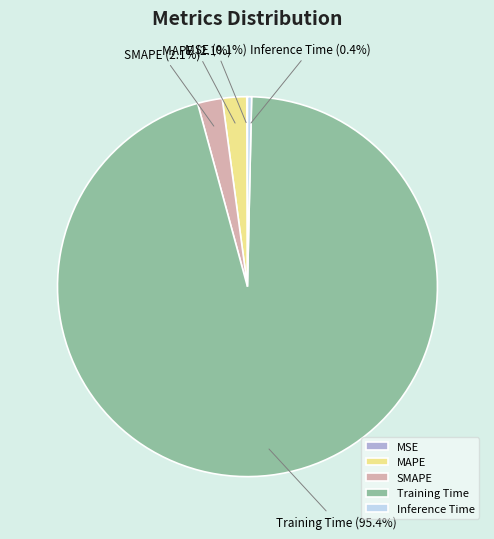

What percentage is NOT represented by Inference Time?

99.6%